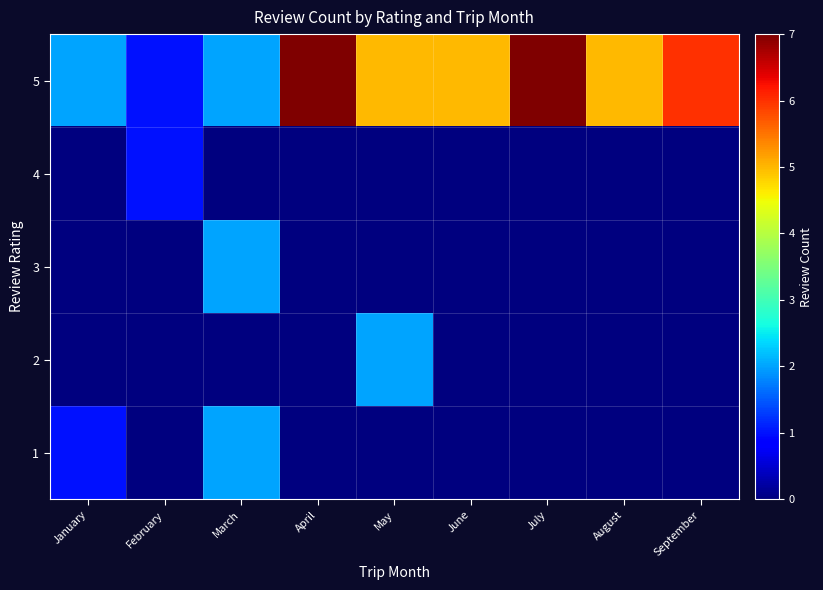

At how many categories does at least one series exceed 5?

3